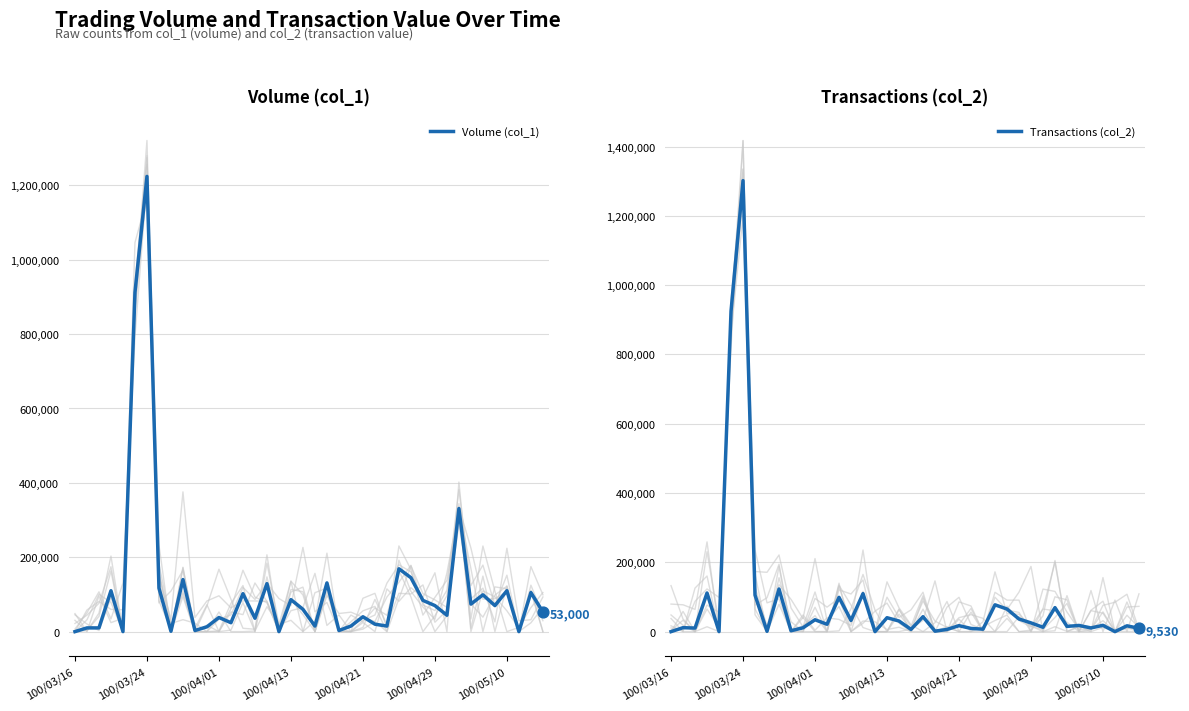

At how many categories does at least one series exceed 252560?

3